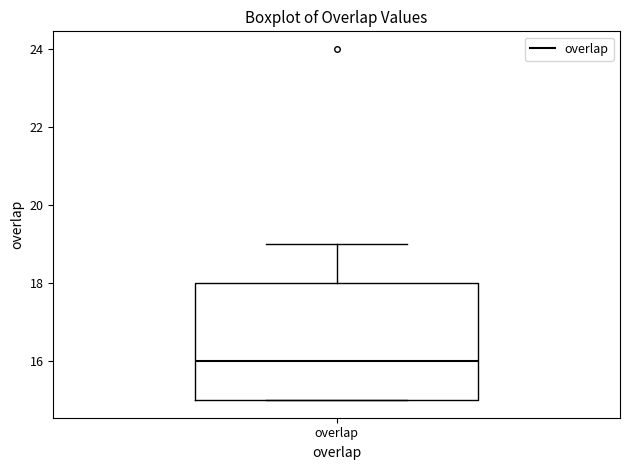

Transcribe this box plot: give where the median line is, the range the box spans, and where the two whiskers end, as read against the y-axis. The values are not printed on the chart, so give them approximately, as read against the axis.

median 16, box 15 to 18, whiskers 15 to 19